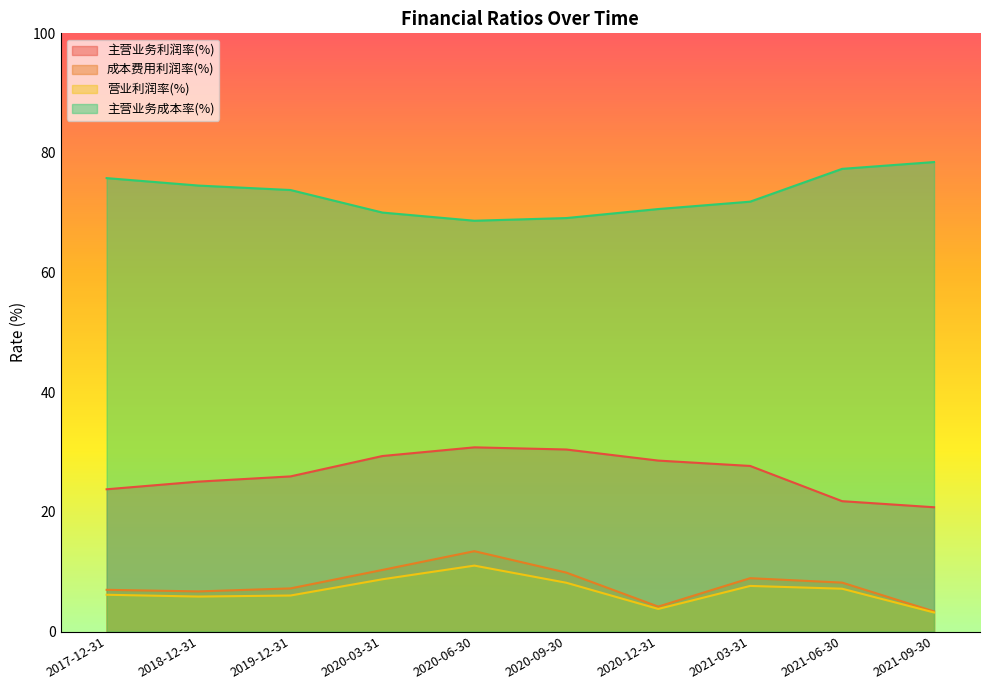

Reading left to right, list all the values displayed in this chart.

主营业务利润率(%): 2017-12-31=23.8	2018-12-31=25.1	2019-12-31=25.9	2020-03-31=29.3	2020-06-30=30.8	2020-09-30=30.4	2020-12-31=28.6	2021-03-31=27.7	2021-06-30=21.8	2021-09-30=20.8
成本费用利润率(%): 2017-12-31=7.0	2018-12-31=6.7	2019-12-31=7.2	2020-03-31=10.3	2020-06-30=13.4	2020-09-30=9.8	2020-12-31=4.2	2021-03-31=8.9	2021-06-30=8.2	2021-09-30=3.4
营业利润率(%): 2017-12-31=6.1	2018-12-31=5.8	2019-12-31=6.0	2020-03-31=8.7	2020-06-30=11.0	2020-09-30=8.2	2020-12-31=3.8	2021-03-31=7.6	2021-06-30=7.2	2021-09-30=3.2
主营业务成本率(%): 2017-12-31=75.8	2018-12-31=74.5	2019-12-31=73.8	2020-03-31=70.0	2020-06-30=68.7	2020-09-30=69.1	2020-12-31=70.6	2021-03-31=71.9	2021-06-30=77.3	2021-09-30=78.5